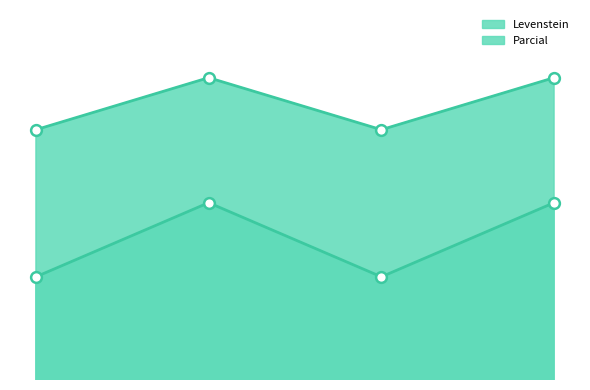

At how many categories does at least one series exceed 72?

4